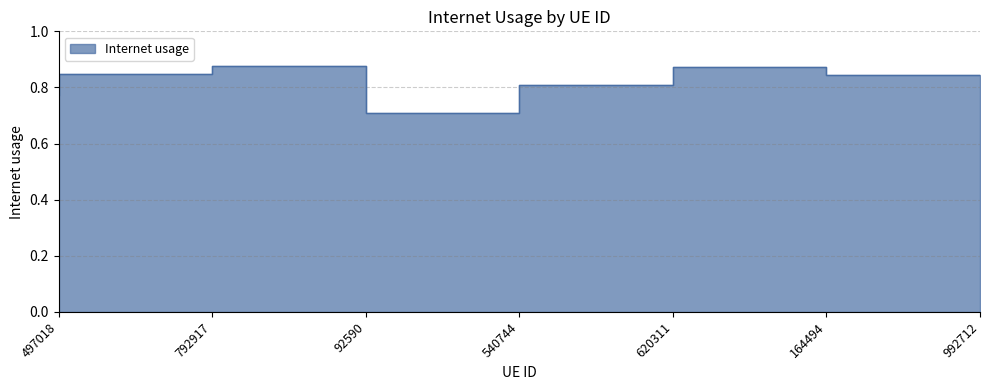

What is the label of the 5th point from the left?

620311